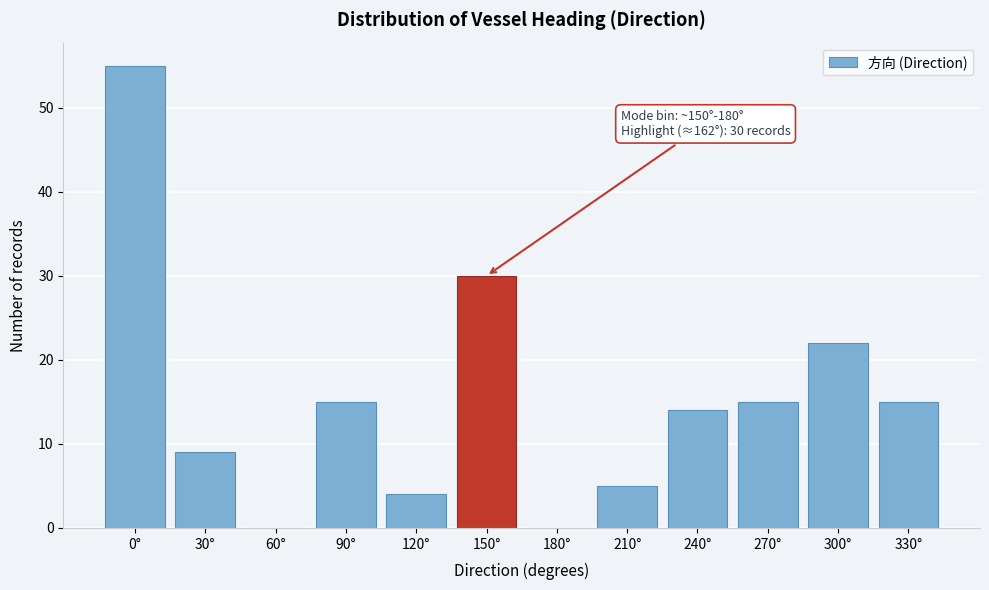

Reading right to left, list all the values displayed in this chart.

330°=15	300°=22	270°=15	240°=14	210°=5	180°=0	150°=30	120°=4	90°=15	60°=0	30°=9	0°=55